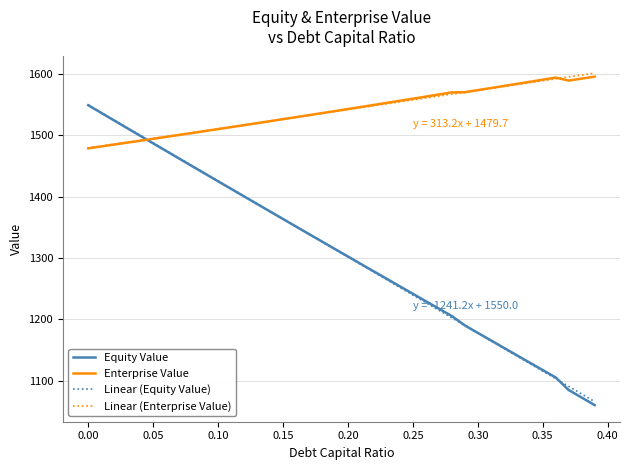

Which series has the largest range (max minus min)?

Equity Value